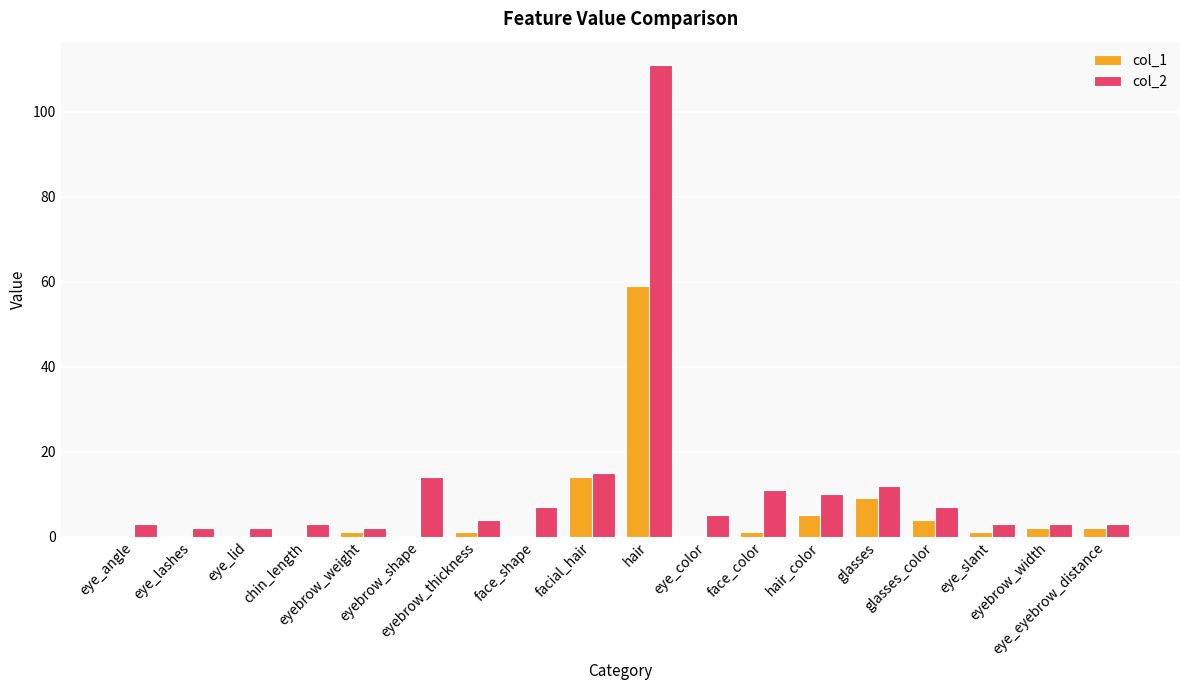

Reading left to right, transcribe all the data shown in this chart.

col_1: 0	0	0	0	1	0	1	0	14	59	0	1	5	9	4	1	2	2
col_2: 3	2	2	3	2	14	4	7	15	111	5	11	10	12	7	3	3	3